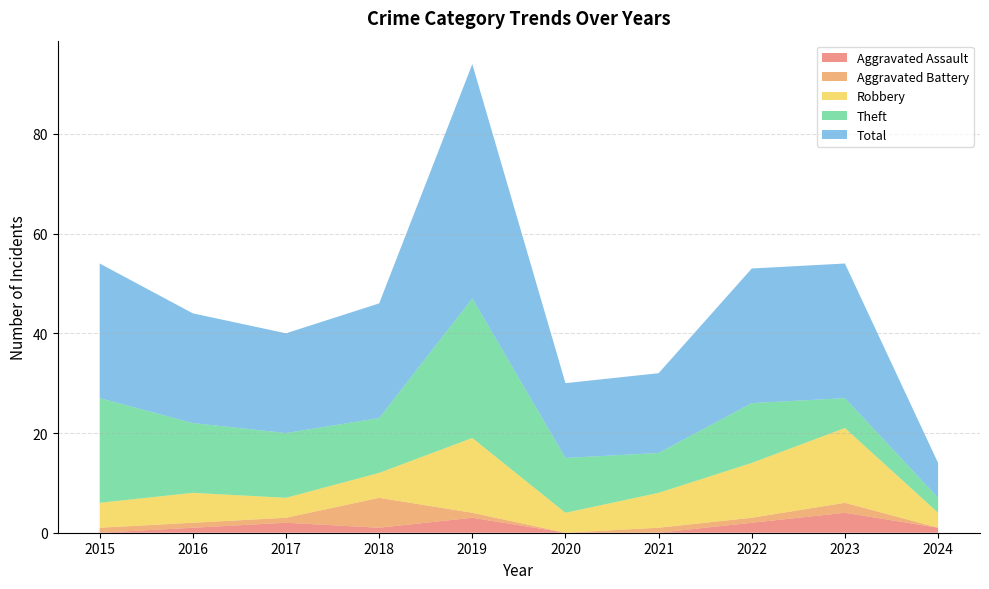

Reading left to right, list all the values displayed in this chart.

Aggravated Assault: 2015=0	2016=1	2017=2	2018=1	2019=3	2020=0	2021=0	2022=2	2023=4	2024=1
Aggravated Battery: 2015=1	2016=1	2017=1	2018=6	2019=1	2020=0	2021=1	2022=1	2023=2	2024=0
Robbery: 2015=5	2016=6	2017=4	2018=5	2019=15	2020=4	2021=7	2022=11	2023=15	2024=3
Theft: 2015=21	2016=14	2017=13	2018=11	2019=28	2020=11	2021=8	2022=12	2023=6	2024=3
Total: 2015=27	2016=22	2017=20	2018=23	2019=47	2020=15	2021=16	2022=27	2023=27	2024=7